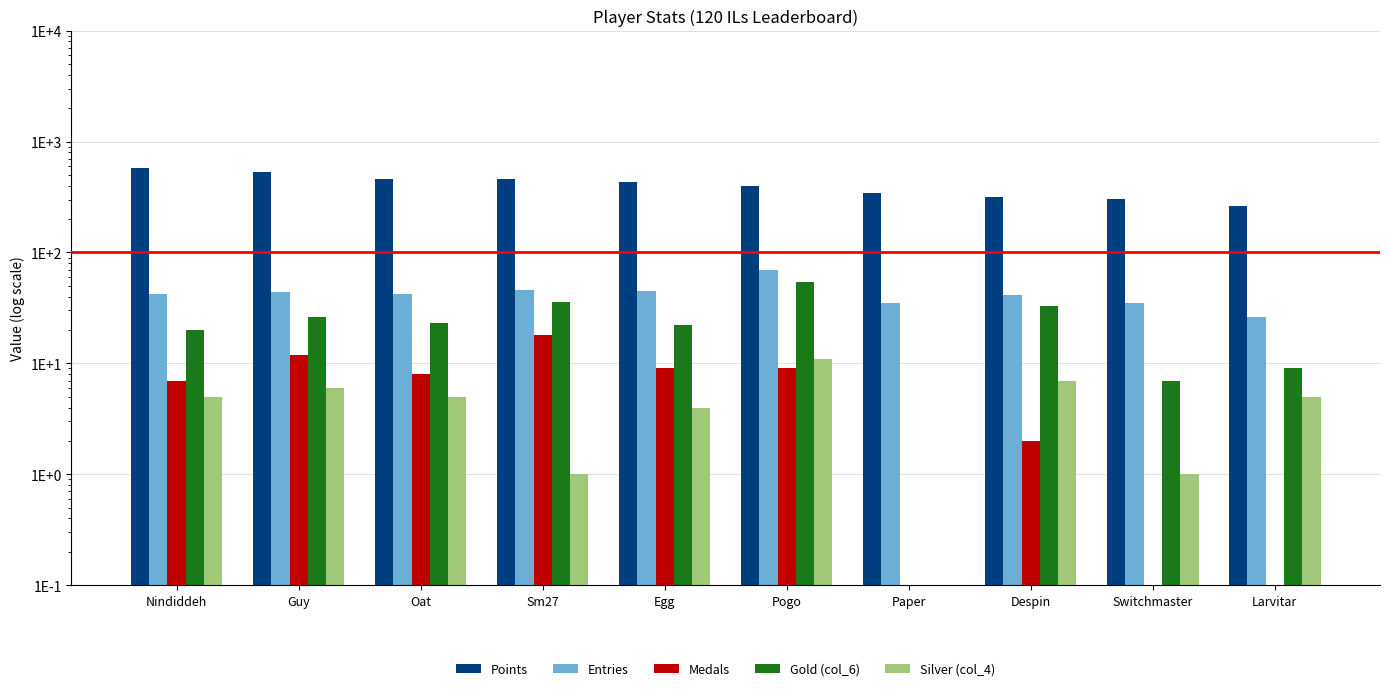

What is the spread (max minus min) of values at Egg?

429.0